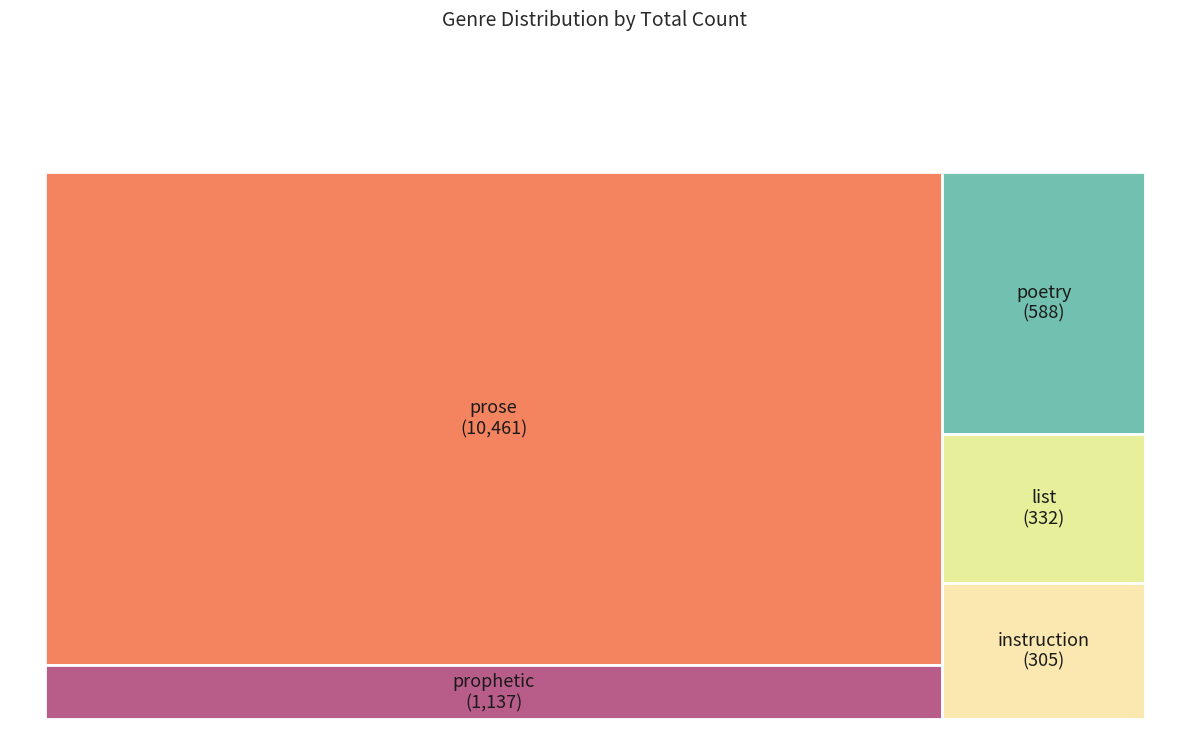

What is the largest slice in the pie chart?

prose